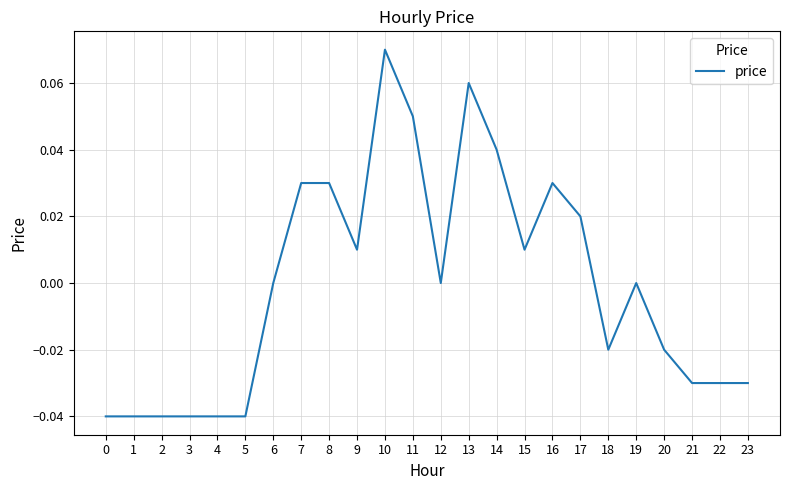

The chart shows a value of 0.0 at 11. True or false?

False